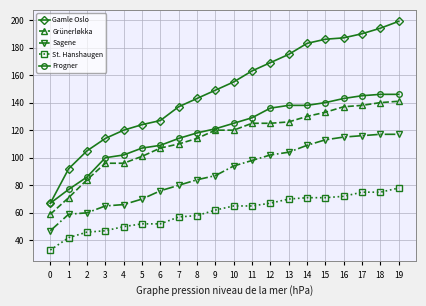

True or false: Grünerløkka and St. Hanshaugen intersect in this chart.

False